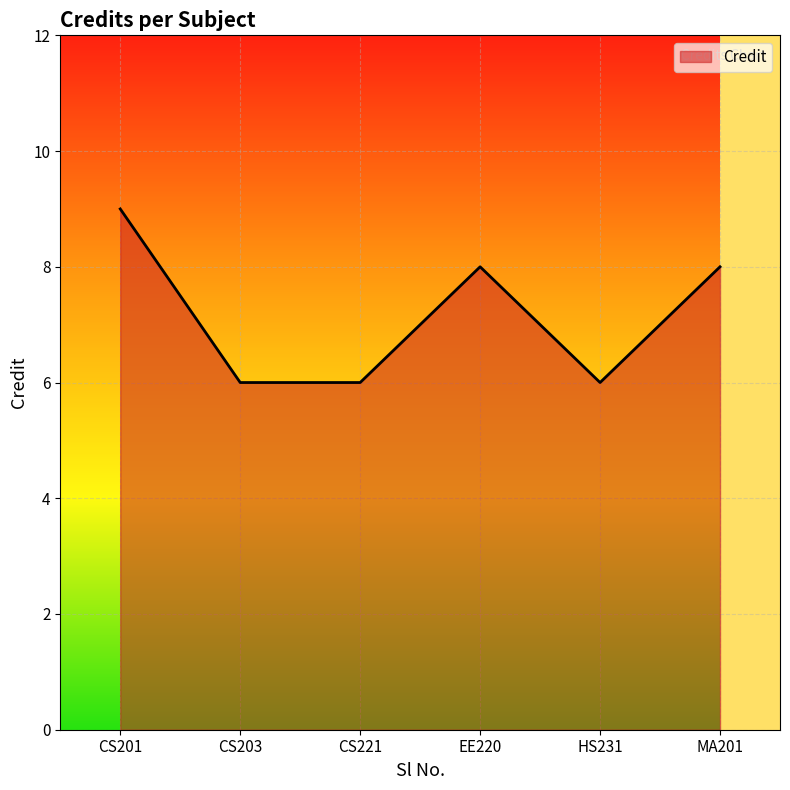

What is the change in value from CS221 to EE220?

+2